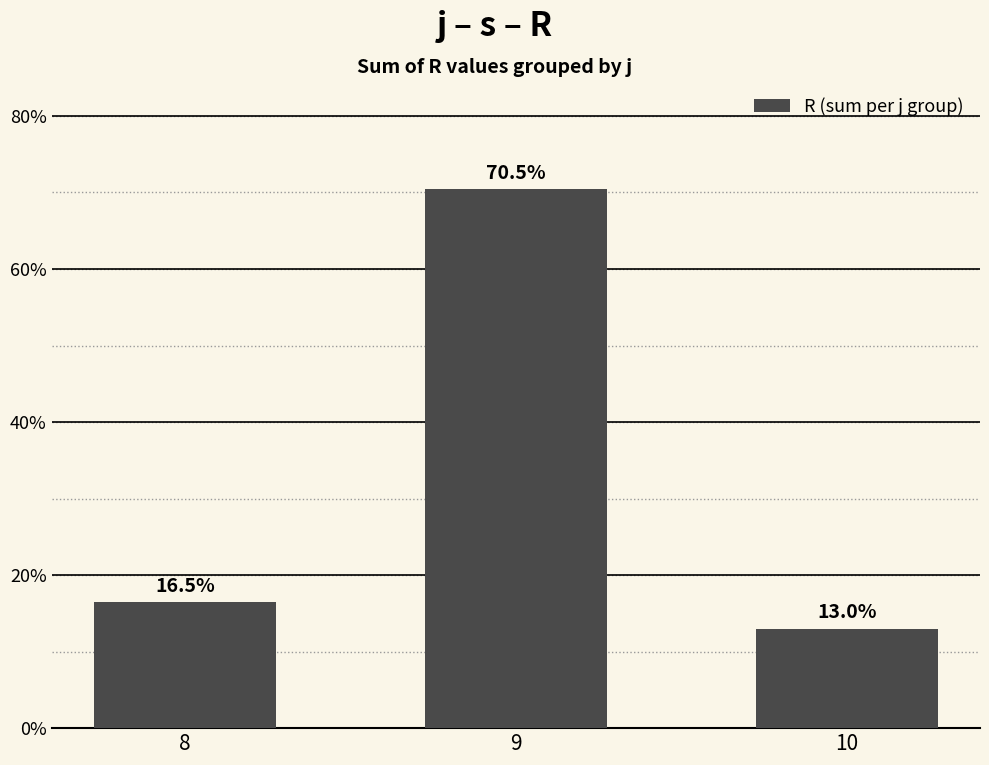

What is the ratio of the value at 8 to the value at 10?

1.3